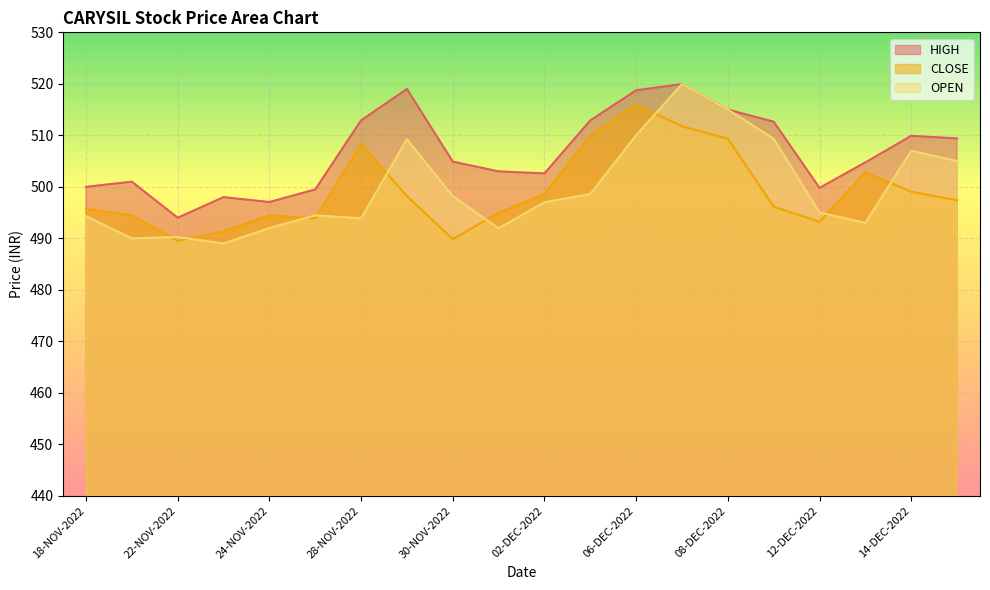

The value of CLOSE at 25-NOV-2022 is 493.9. True or false?

True